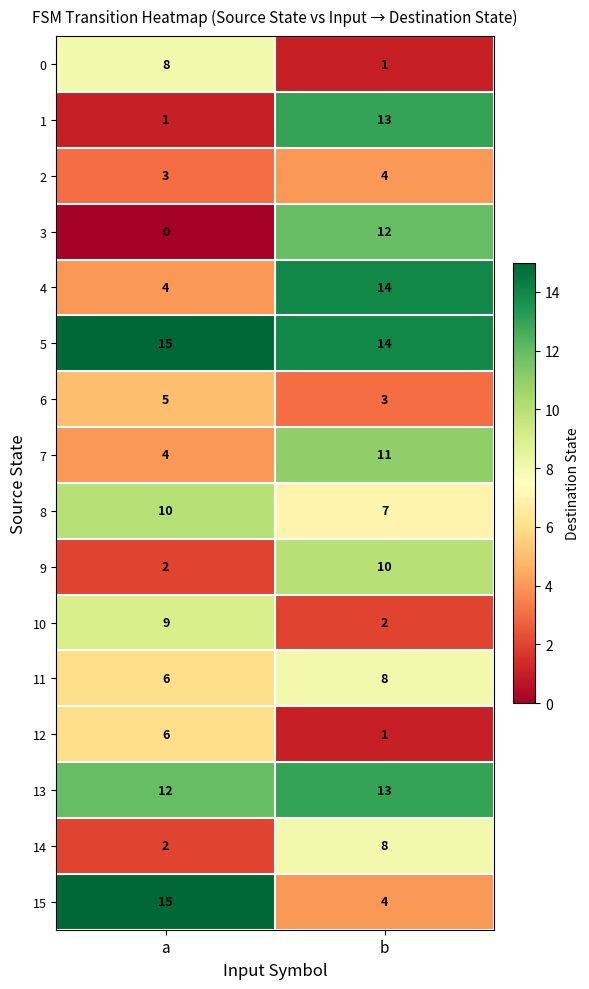

What is the spread (max minus min) of values at b?

13